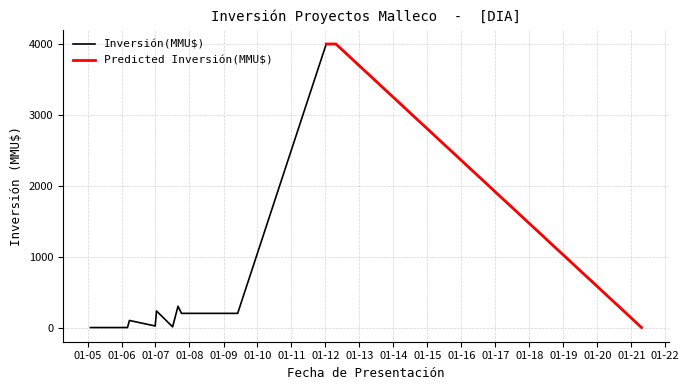

The chart shows a value of 200 at 2007-10-08. True or false?

True